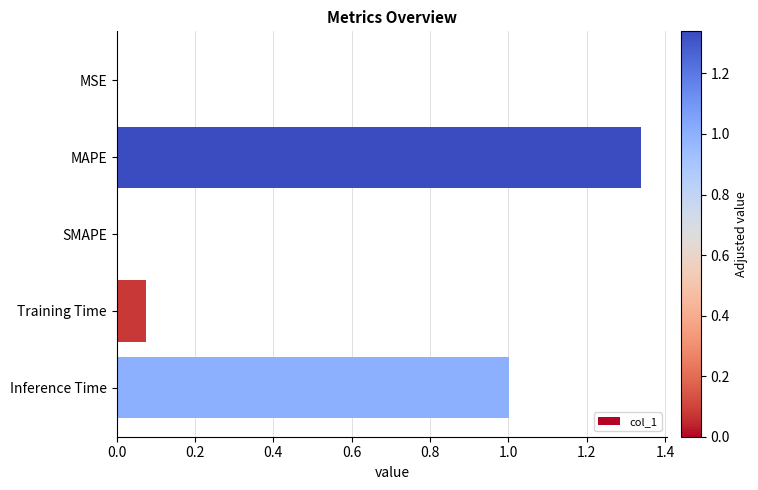

What is the change in value from SMAPE to Training Time?

+0.1